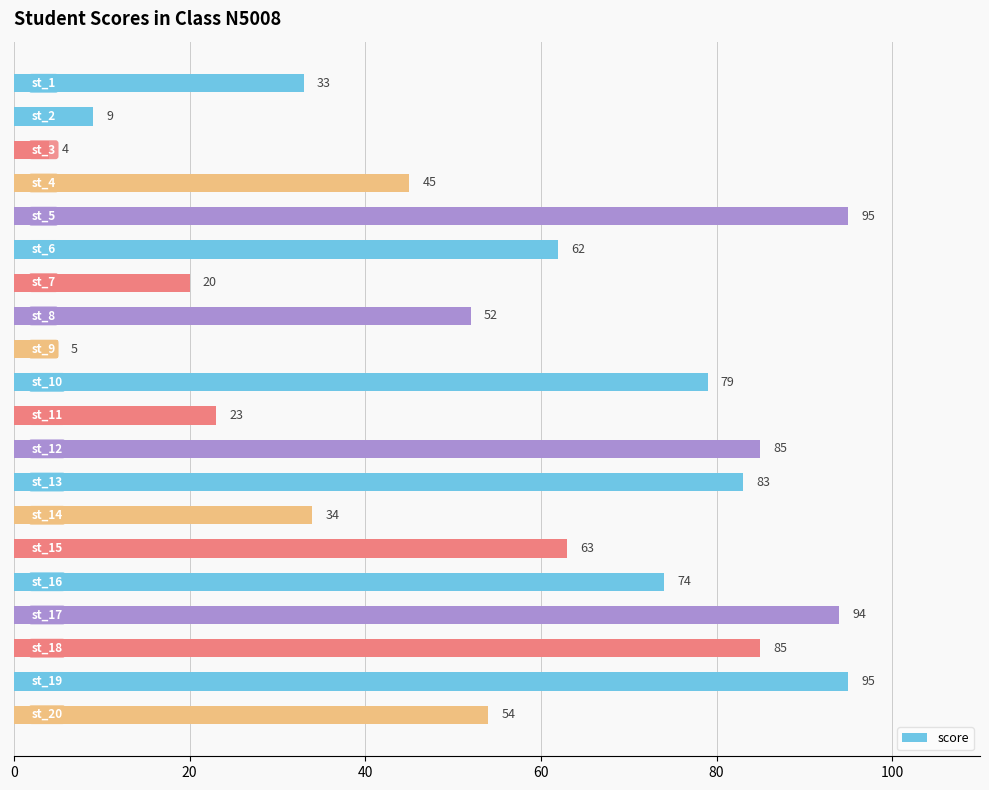

How many distinct data groups are displayed?

1